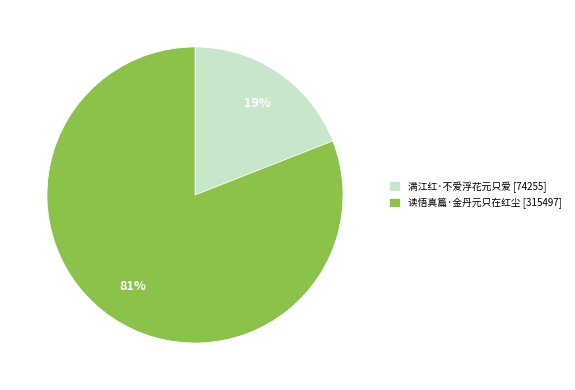

Which category has the smallest portion of the pie?

满江红·不爱浮花元只爱